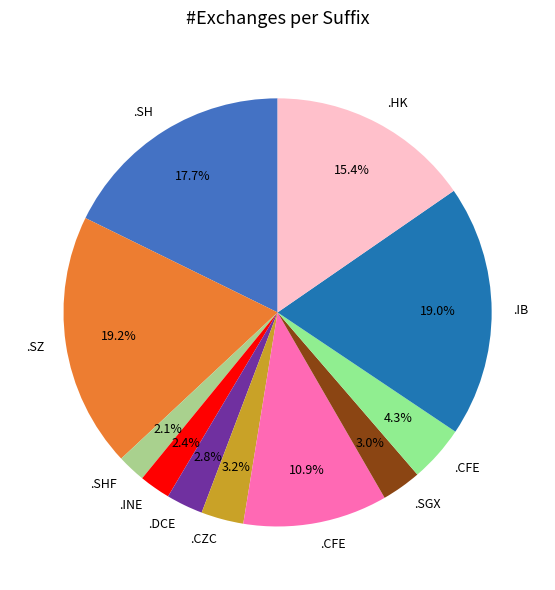

How many slices are in this pie chart?

11